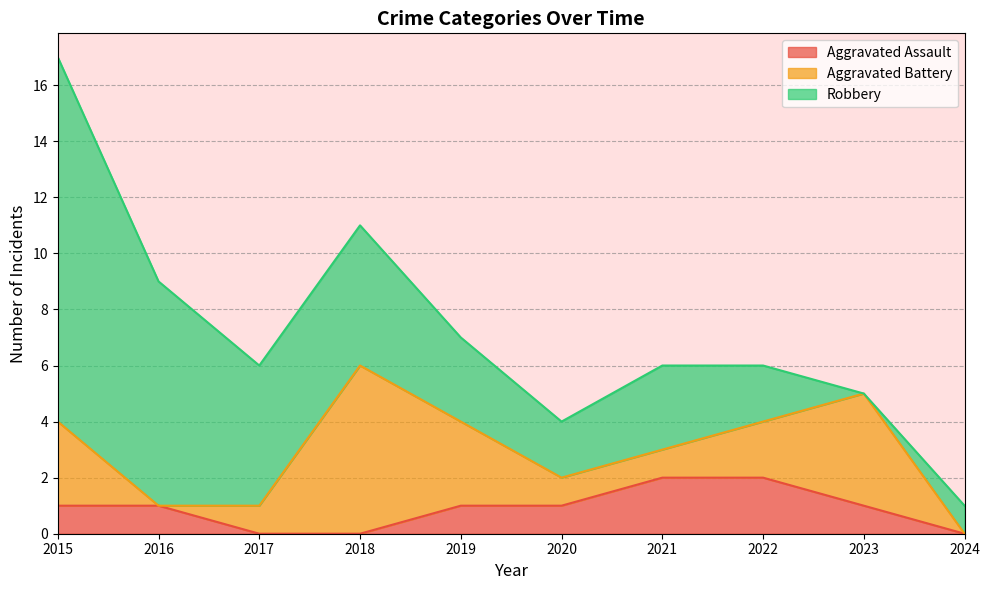

What is the average value of the Aggravated Assault series?

1